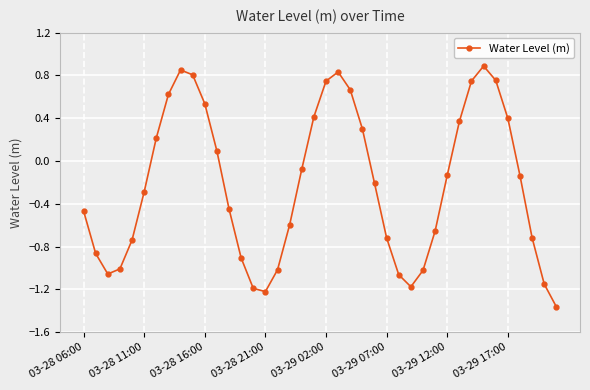

How many points are lower than both their immediate neighbors (excluding endpoints)?

3